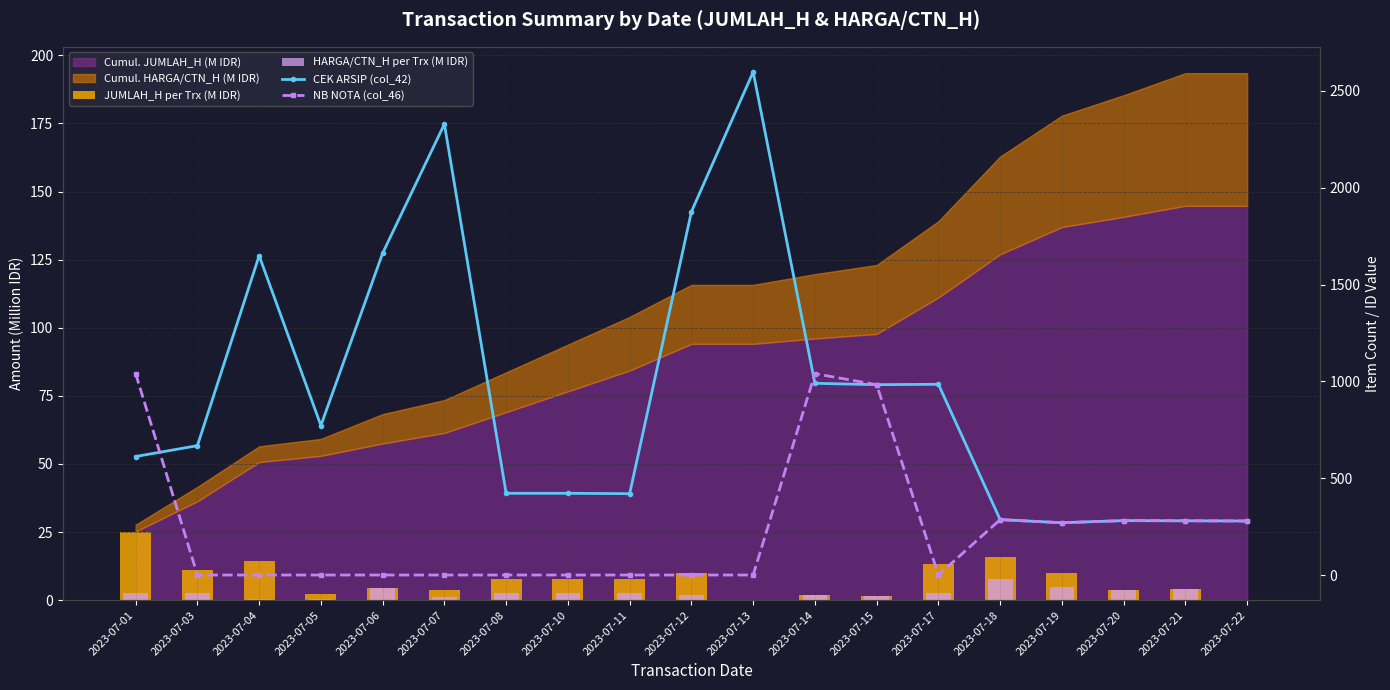

How many data points in HARGA/CTN_H per Trx (M IDR) are less than 2?

8